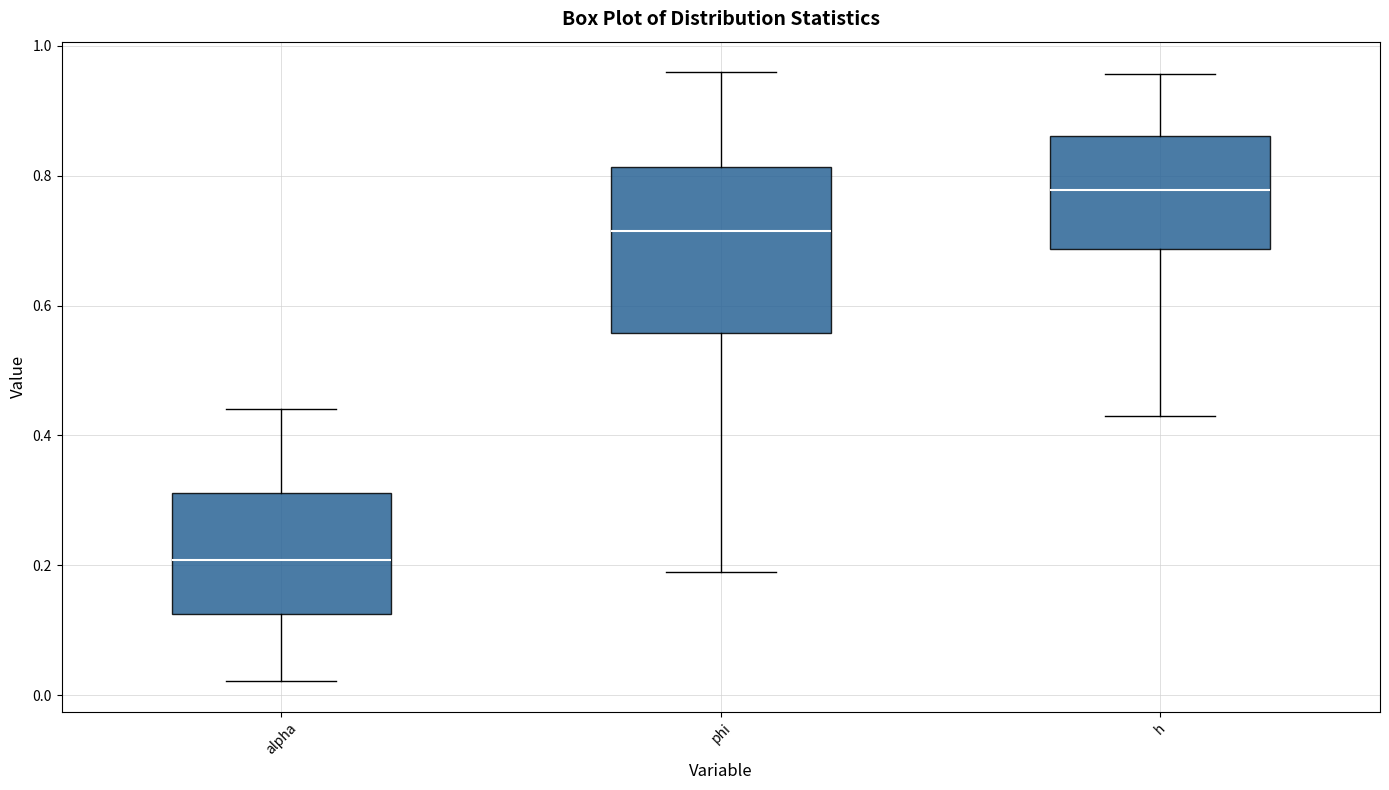

Reading left to right, transcribe this box plot: for each box, give where its median line is, the range the box spans, and where its two whiskers end, as read against the y-axis. The values are not printed on the chart, so give them approximately, as read against the axis.

alpha: median 0.20, box 0.12 to 0.32, whiskers 0.02 to 0.44
phi: median 0.72, box 0.56 to 0.82, whiskers 0.18 to 0.96
h: median 0.78, box 0.68 to 0.86, whiskers 0.42 to 0.96